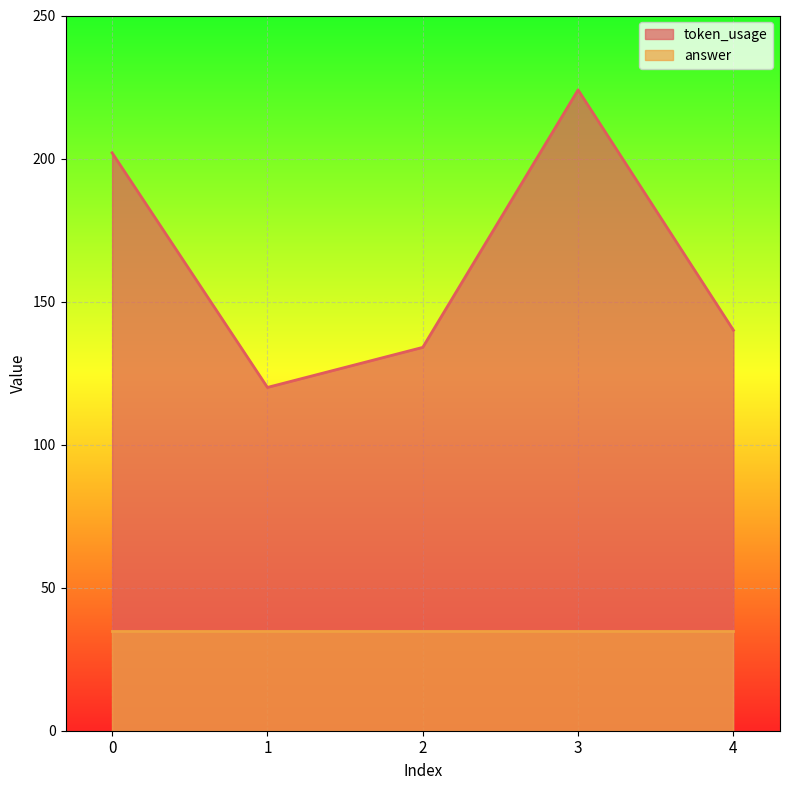

Read the value at 3, to the nearest 10.

220